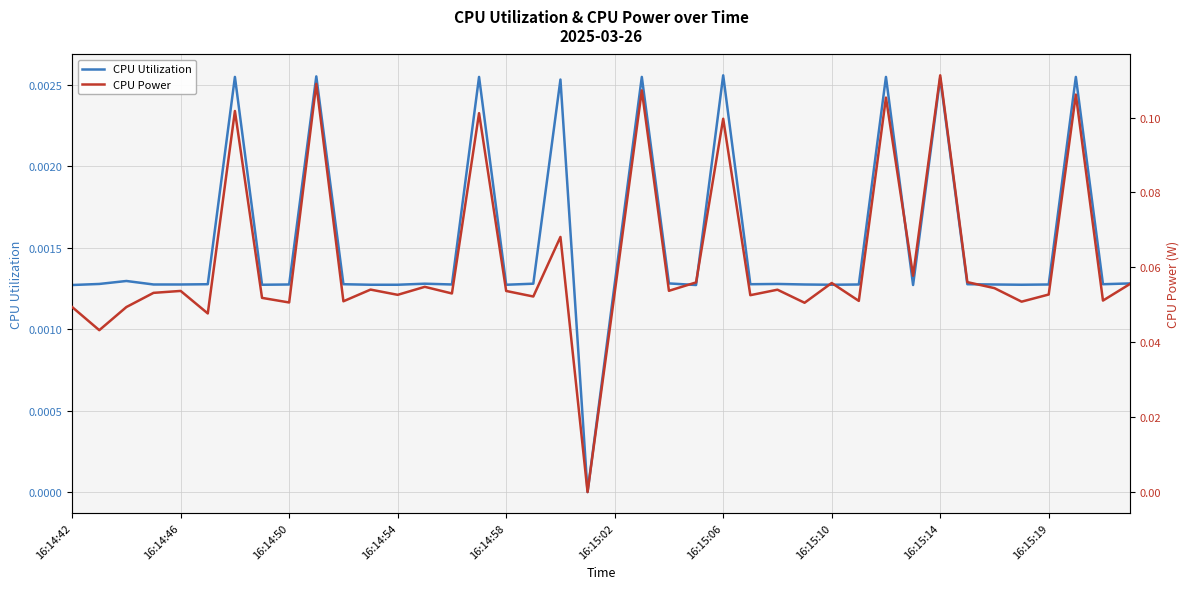

What is the label of the 40th point from the right?

16:14:42